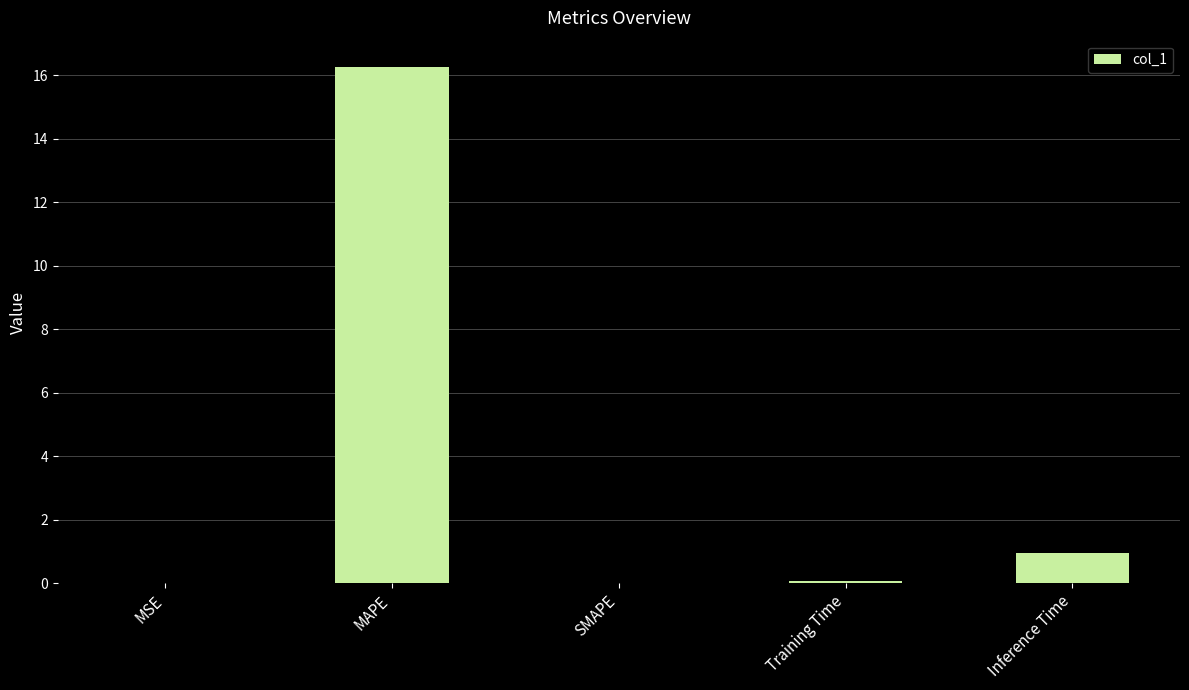

Which has a higher value, MSE or Inference Time?

Inference Time